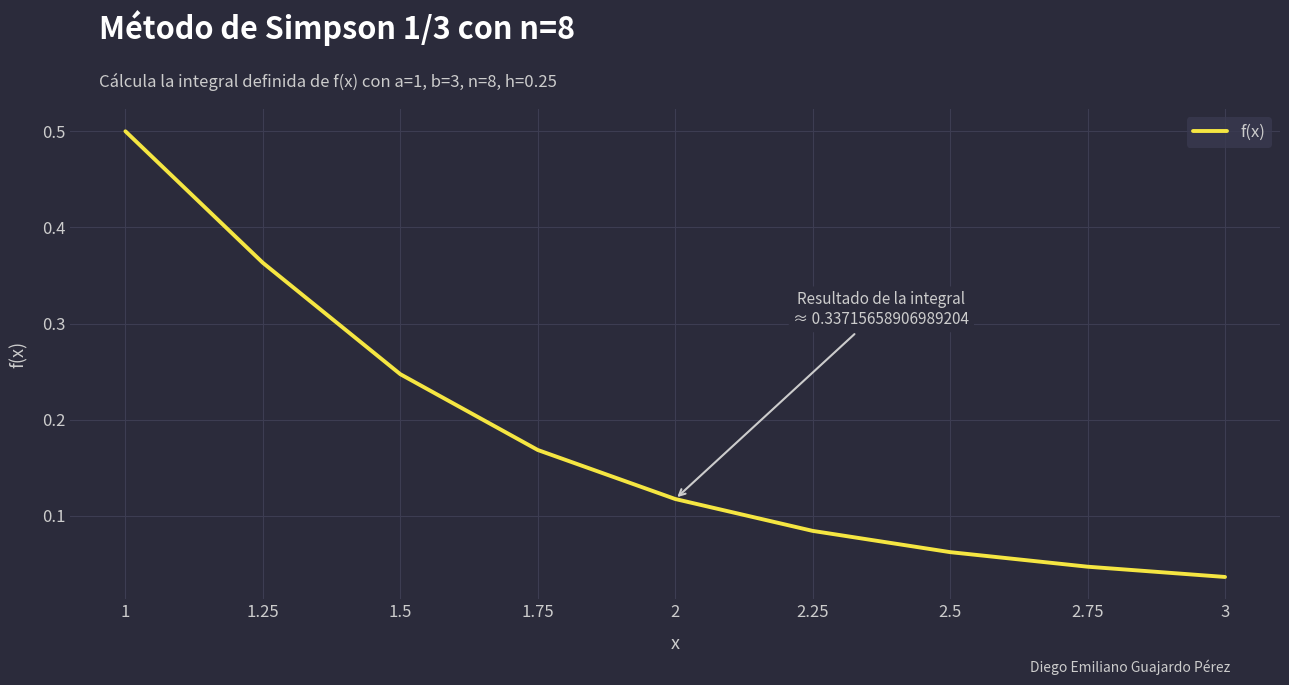

The value at 1.25 is 0.6. True or false?

False